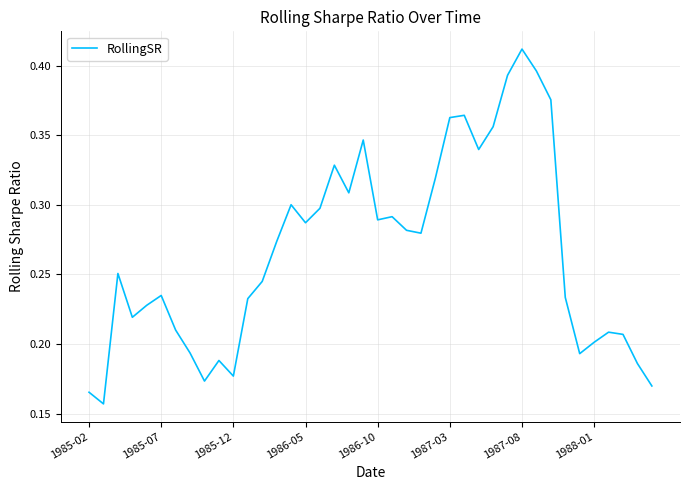

True or false: the data shows 0.4 at 1985-07.

False